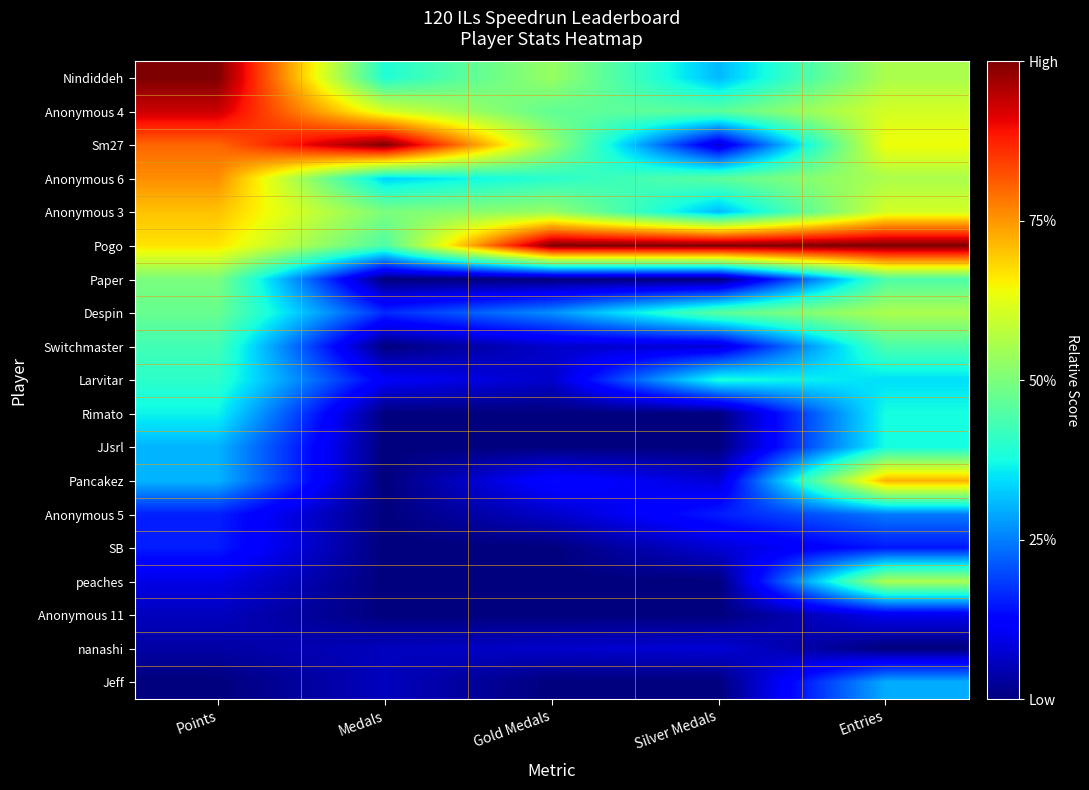

At how many categories does at least one series exceed 0?

5